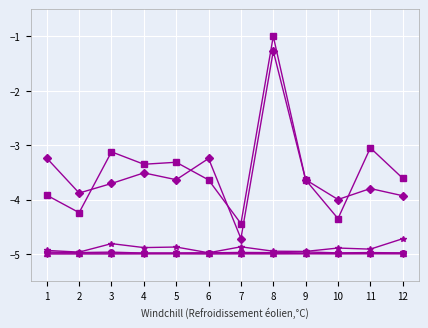

What is the smallest value displayed?

-5.0